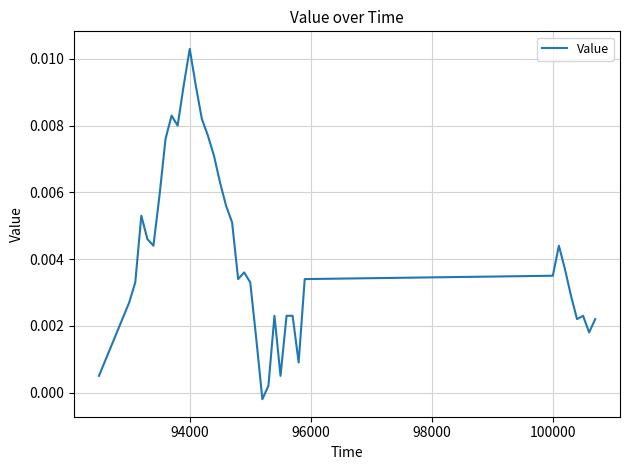

How many lines are shown in the chart?

1